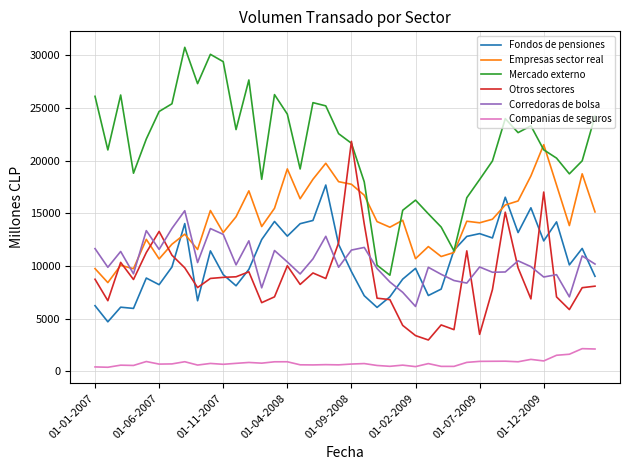

What is the highest value of the Fondos de pensiones series?

17687